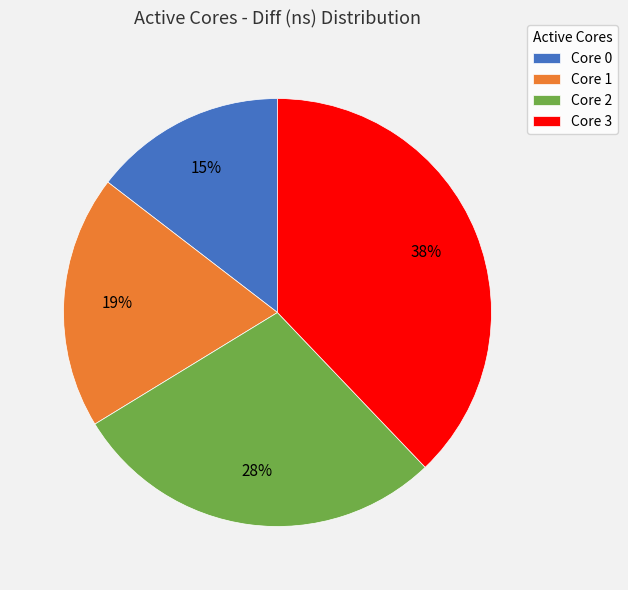

Does Core 1 represent more than half of the total?

No